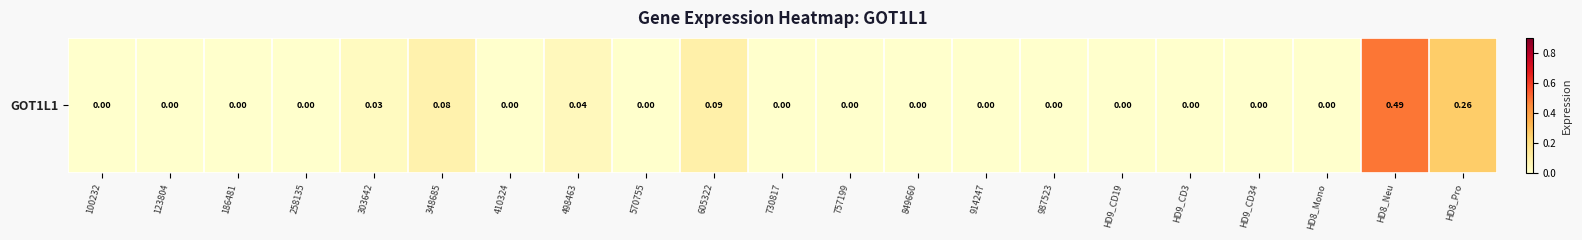

Reading left to right, list all the values displayed in this chart.

0.0	0.0	0.0	0.0	0.0	0.1	0.0	0.0	0.0	0.1	0.0	0.0	0.0	0.0	0.0	0.0	0.0	0.0	0.0	0.5	0.3